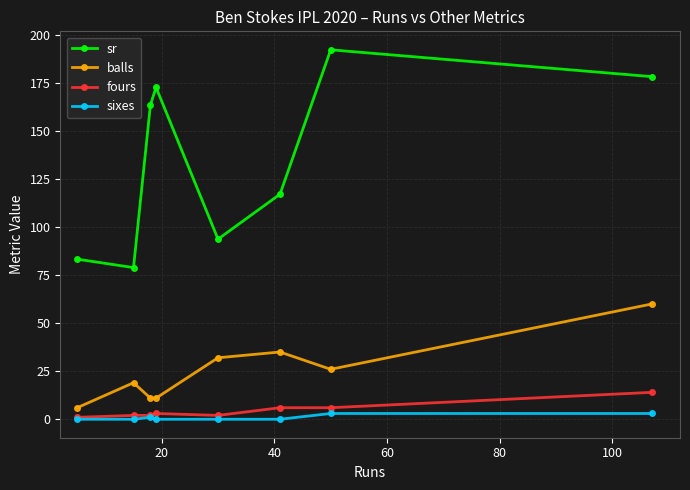

In balls, how many points are higher than both neighbors (excluding endpoints)?

2